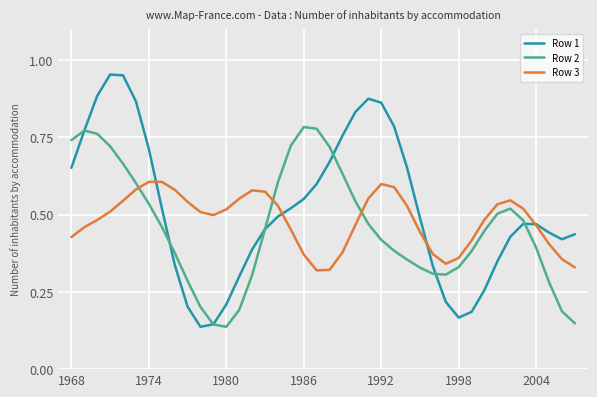

True or false: Row 2 and Row 3 cross at least once.

True